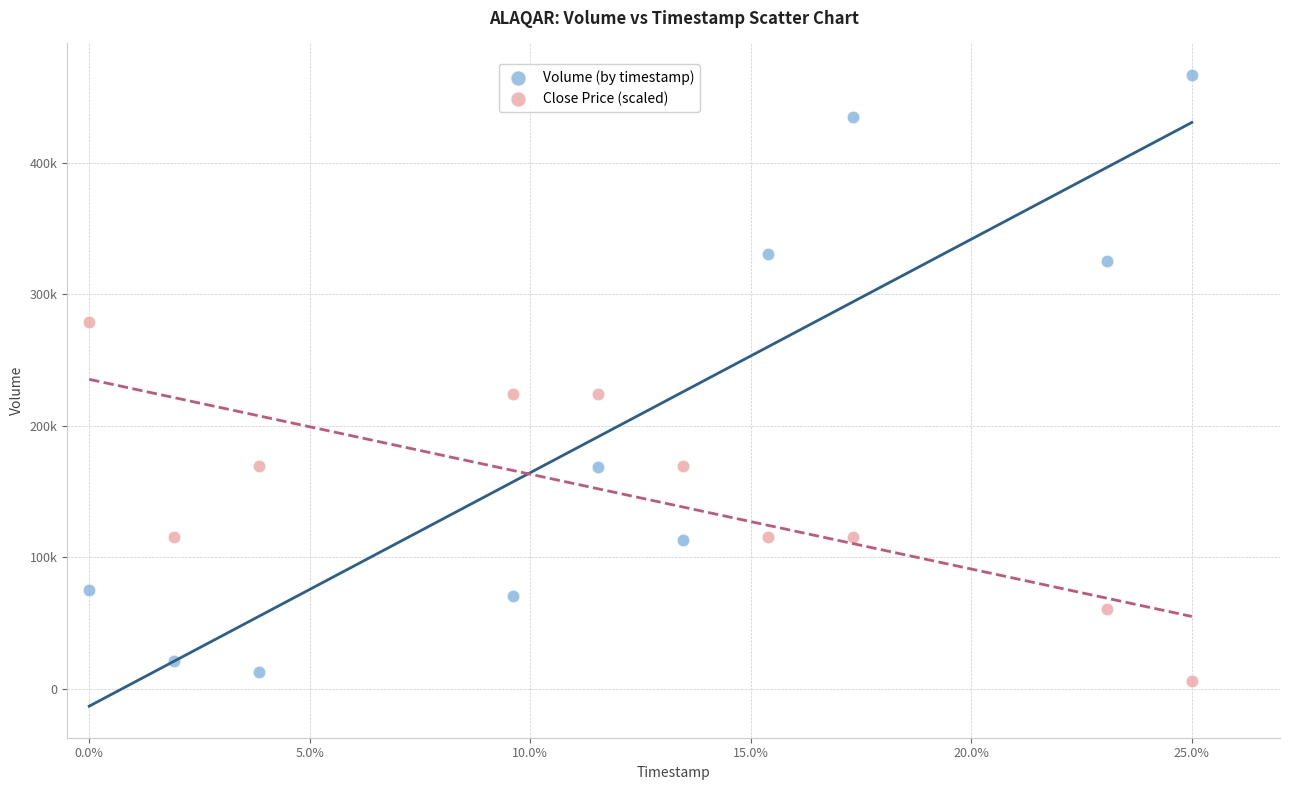

Which series contains the highest Y value?

Volume (by timestamp)